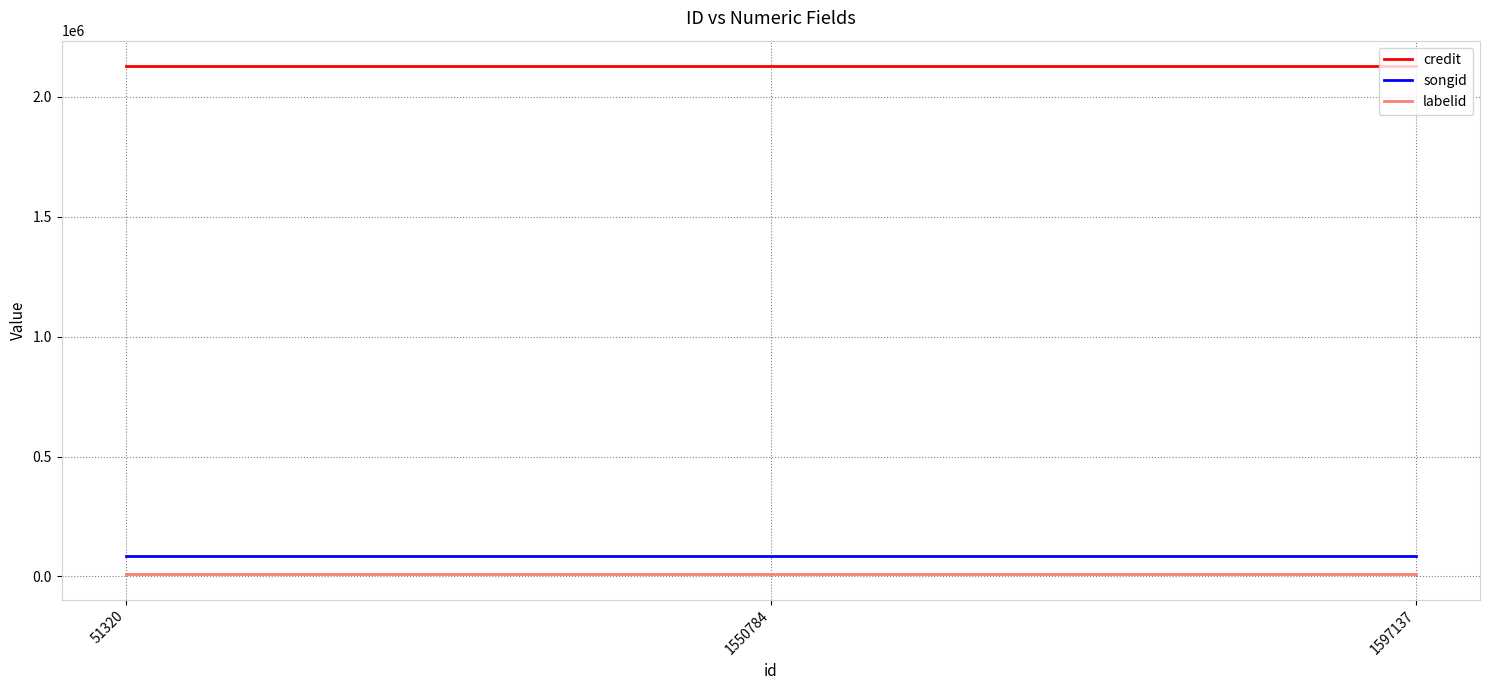

Is the value of labelid at 1550784 greater than the value of songid at 1550784?

No